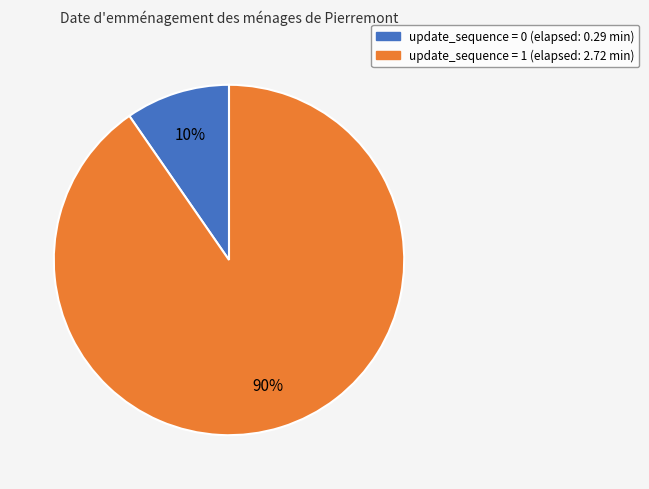

Is the sum of update_sequence = 0 (elapsed: 0.29 min) and update_sequence = 1 (elapsed: 2.72 min) greater than half?

Yes